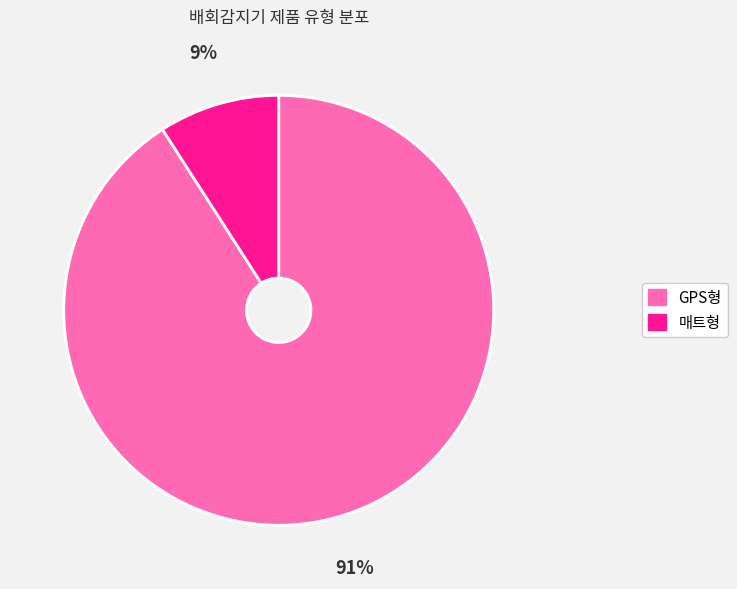

Does any single category account for the majority?

Yes